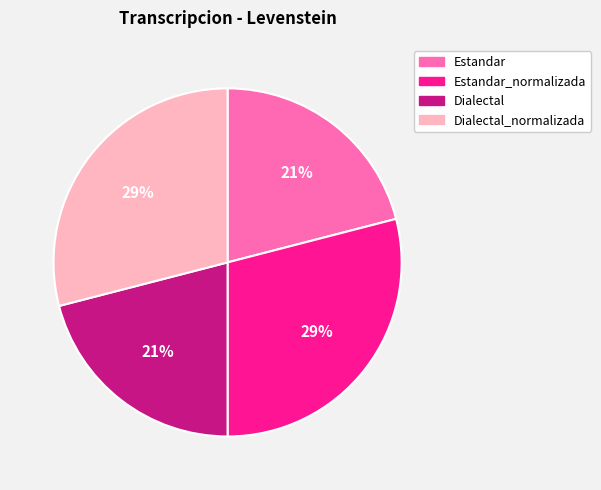

To the nearest percent, what percentage of the pie is Dialectal?

21%